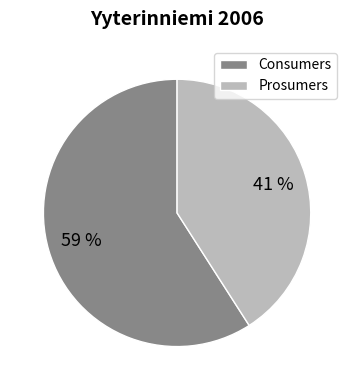

Combined, do Prosumers and Consumers account for over 50%?

Yes